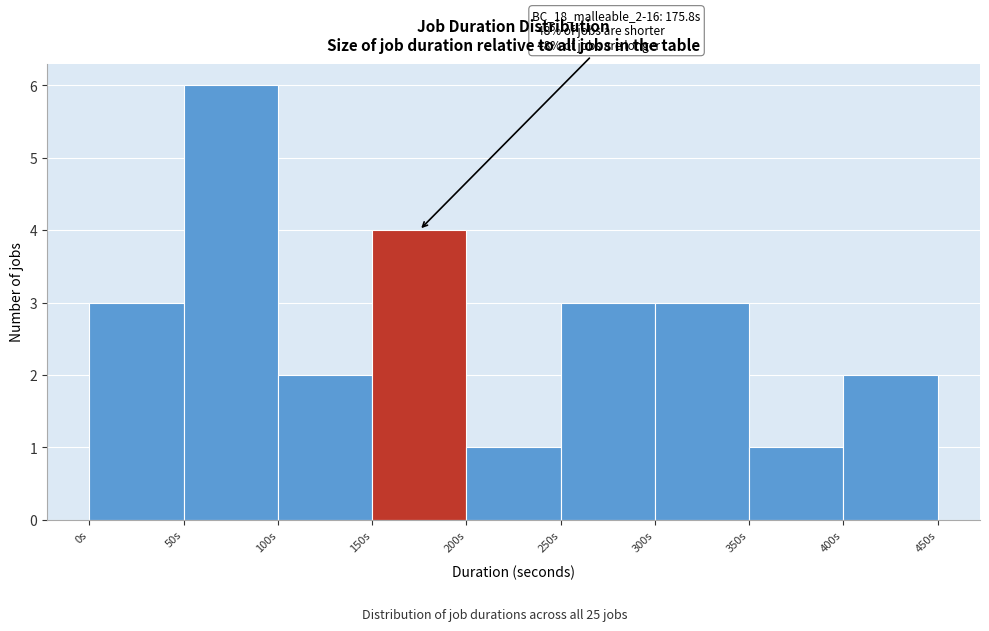

Which range on the x-axis has the tallest bar?

50 to 100